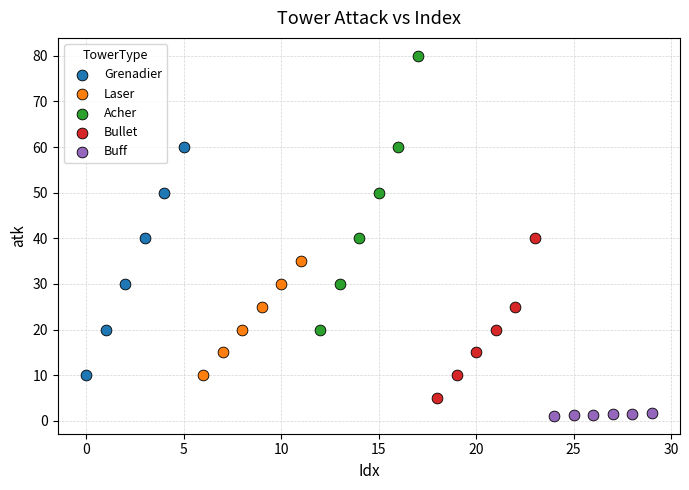

Which series reaches the maximum Y coordinate?

Acher